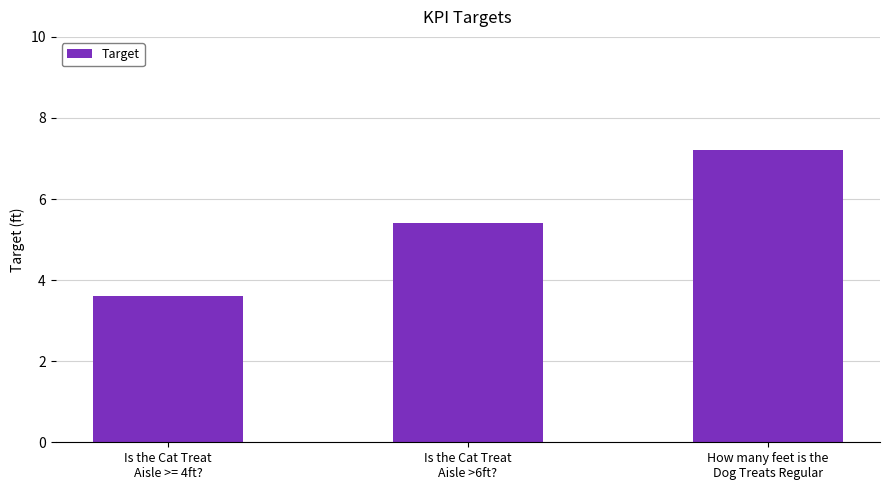

At which category does the chart reach its peak across all series?

How many feet is the
Dog Treats Regular